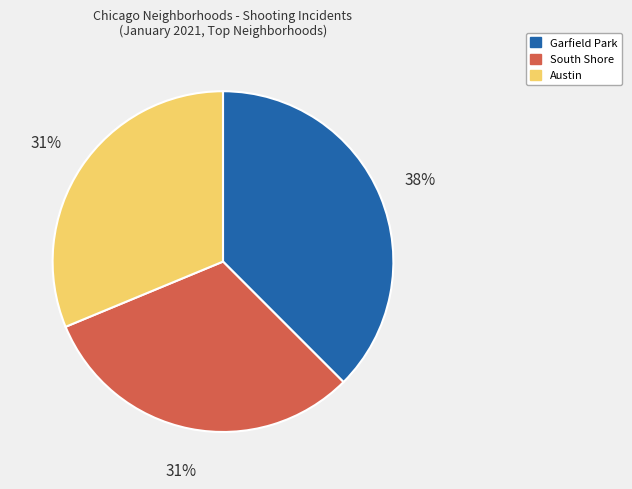

To the nearest percent, what is the average slice percentage?

33%